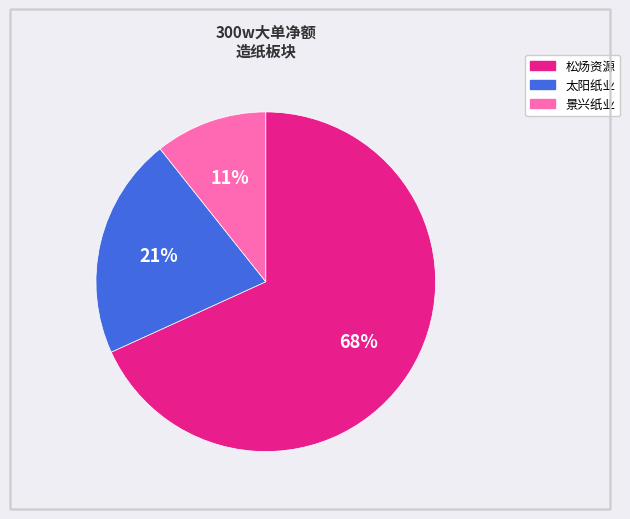

To the nearest percent, what portion does 松炀资源 represent?

68%